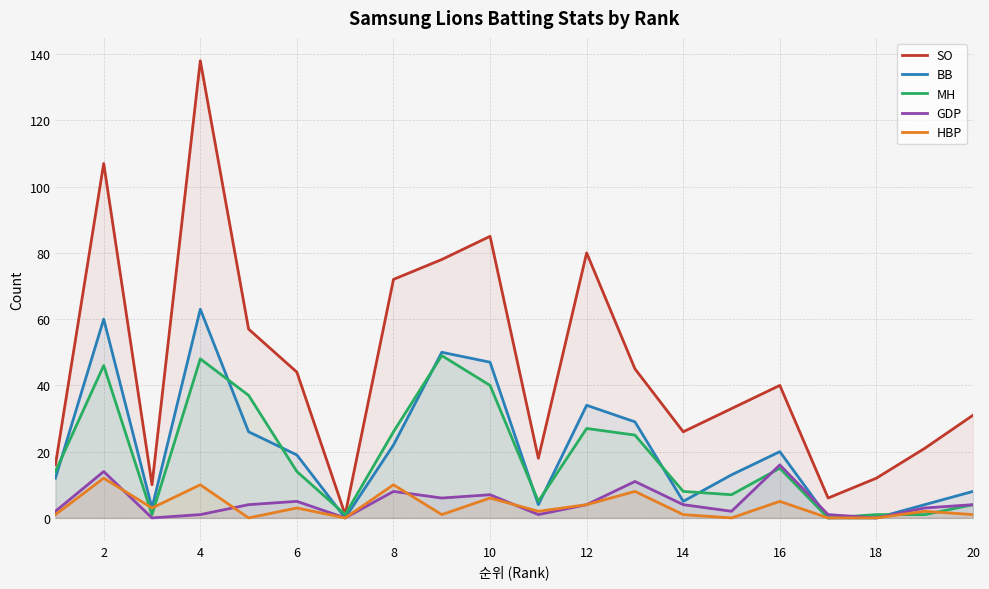

How many values in the SO series are below 40?

10